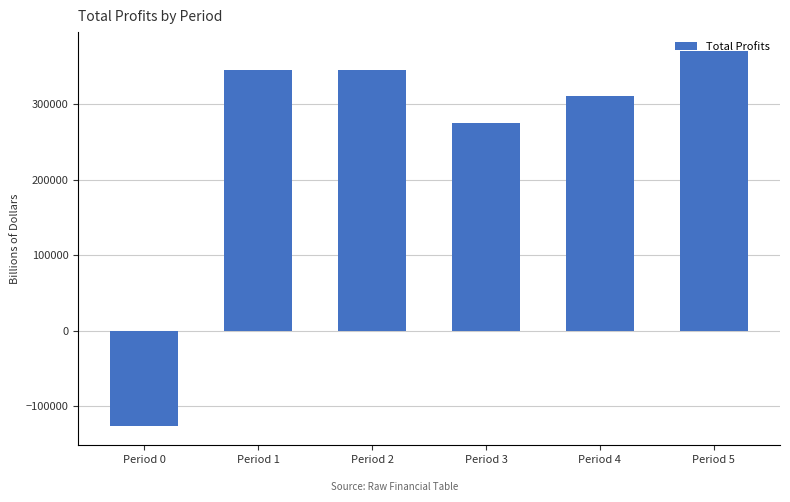

Count the number of categories in the chart.

6